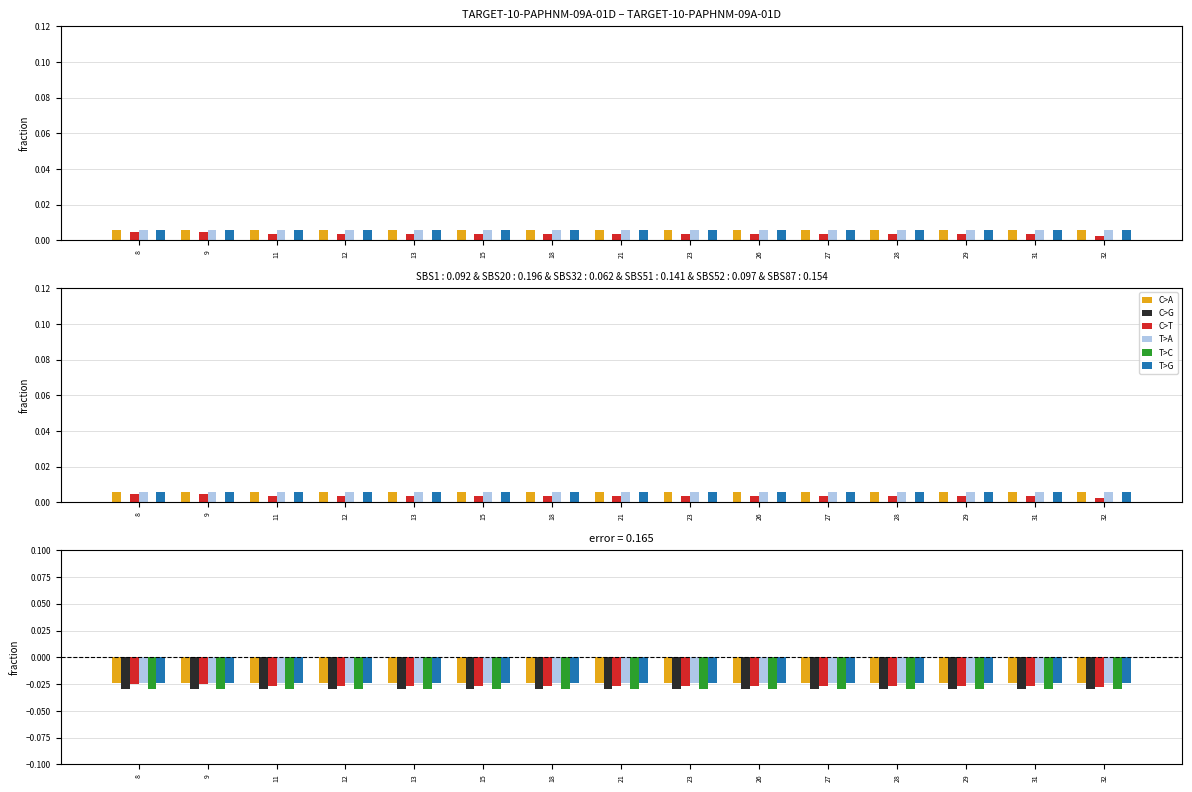

The value of C>A at 12 is -0.0. True or false?

True